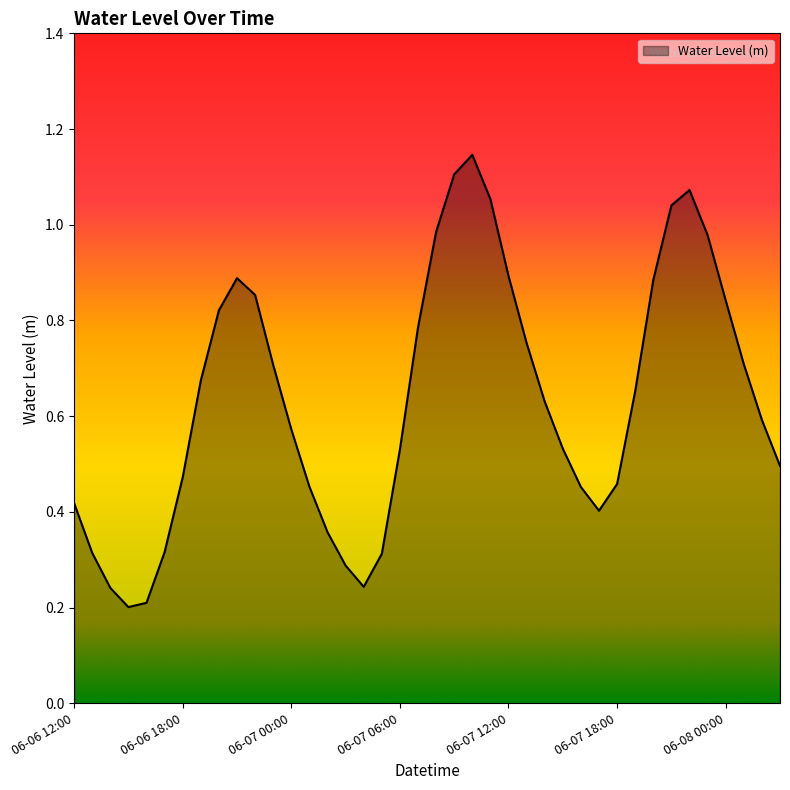

Which category has the highest value across all series?

2025-06-07 10:00